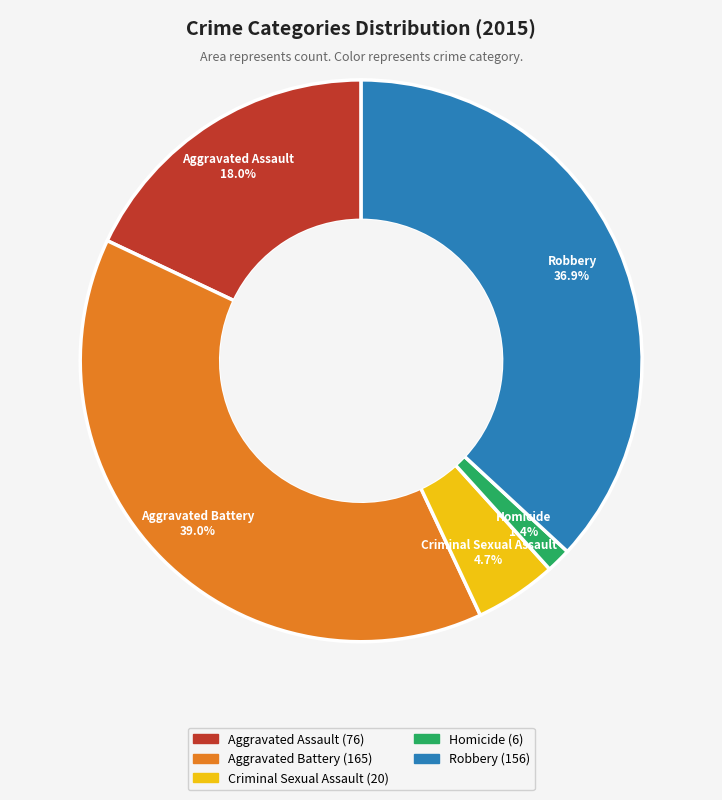

The Robbery slice represents 30% of the pie. True or false?

False